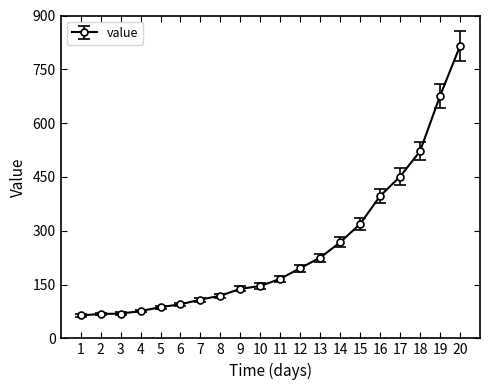

How many lines are shown in the chart?

1